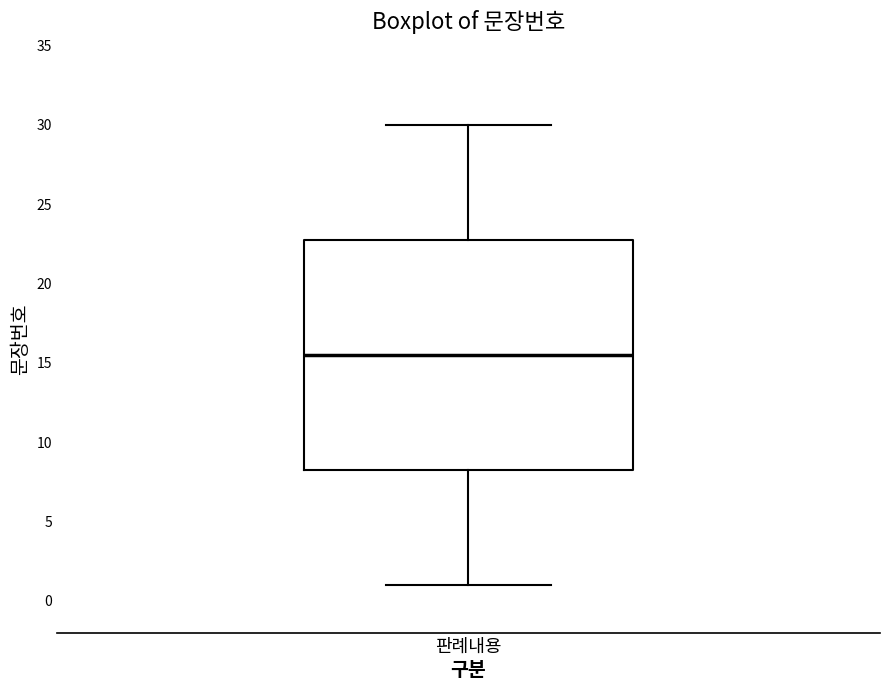

Read this box plot against the y-axis: the position of the median line, the range covered by the box, and the ends of both whiskers. The values are not printed on the chart, so give them approximately, as read against the axis.

median 15.5, box 8.5 to 23.0, whiskers 1.0 to 30.0